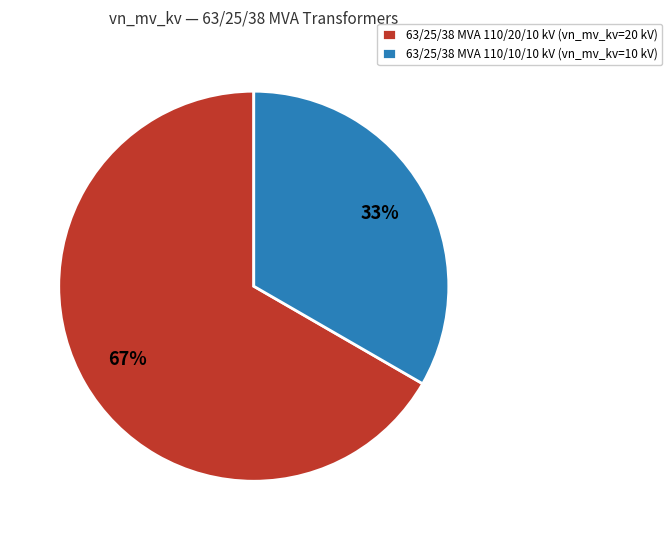

How many segments does this pie chart have?

2